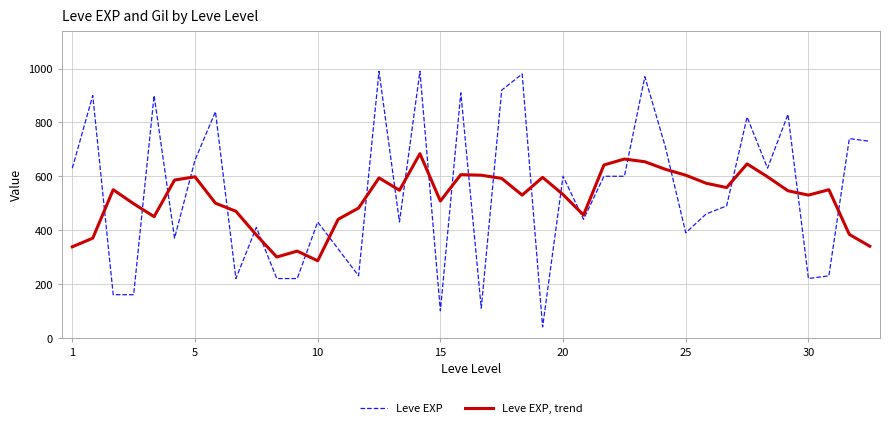

Which series has the widest spread of values?

Leve EXP